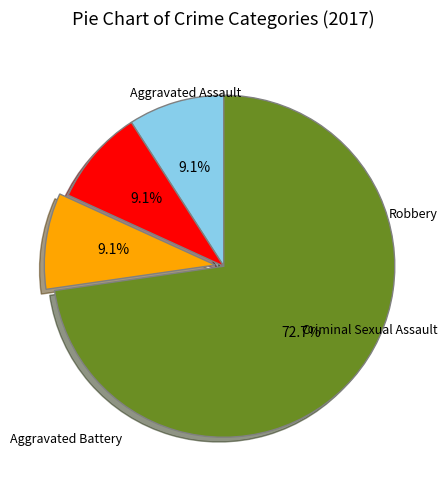

Which category has the smallest portion of the pie?

Aggravated Assault